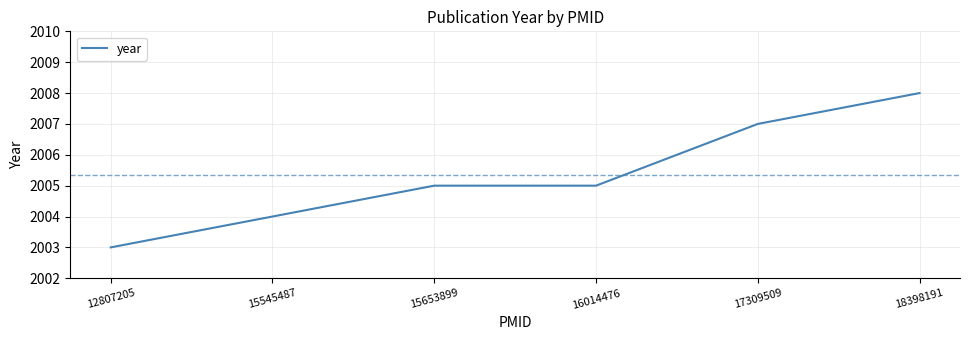

The value at 12807205 is 2003. True or false?

True